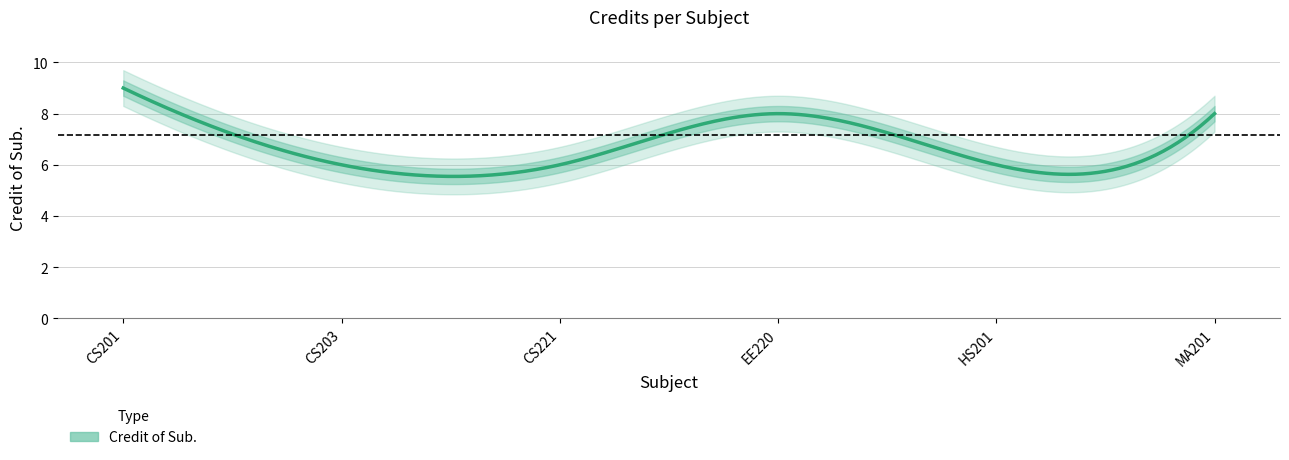

Which has a higher value, MA201 or CS203?

MA201